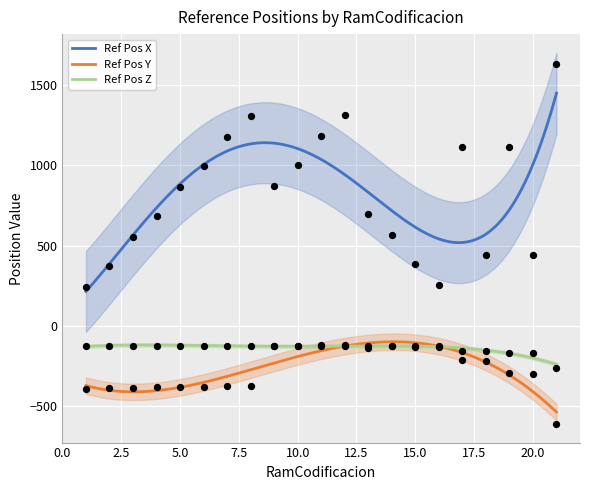

At how many categories does at least one series exceed 803?

11